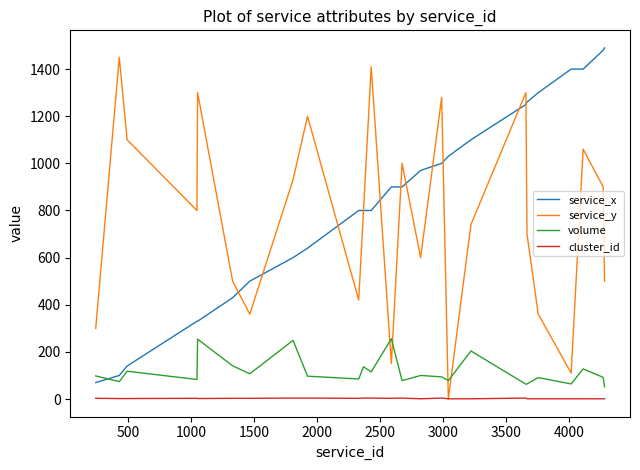

Does the chart have visible grid lines?

No